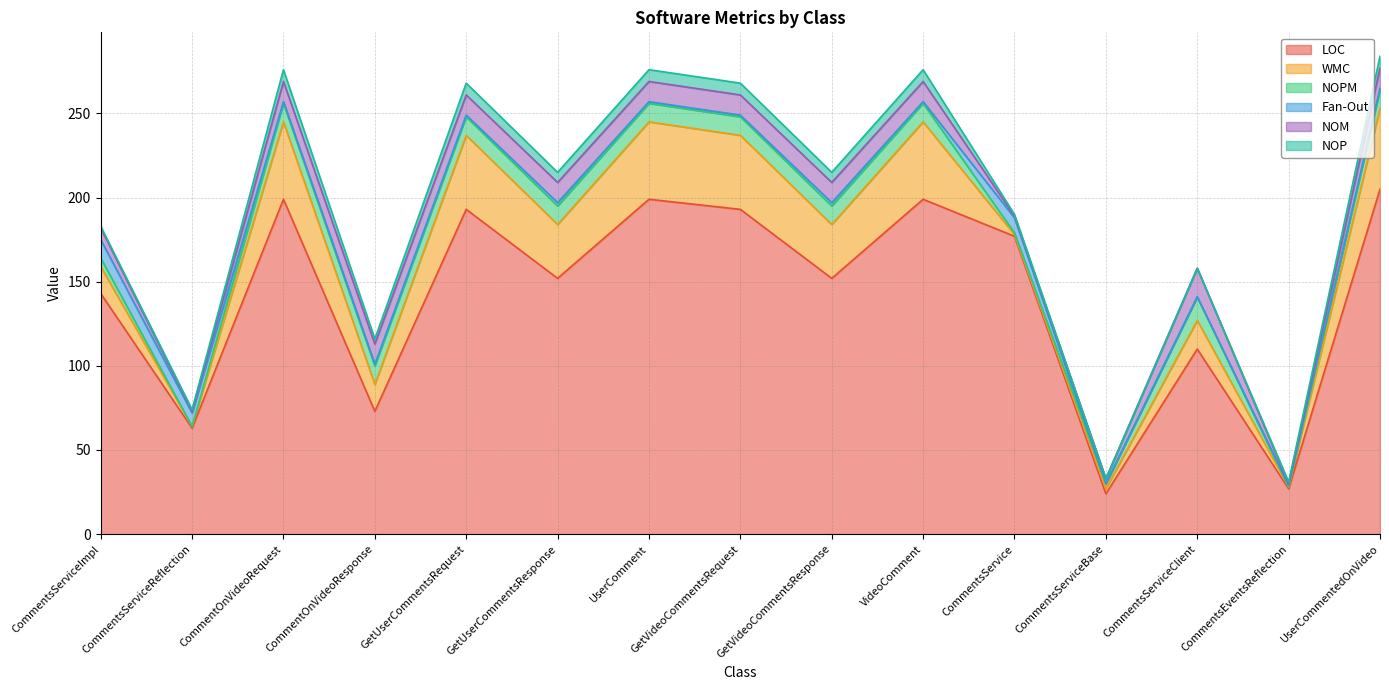

What is the sum of all Fan-Out values?

40